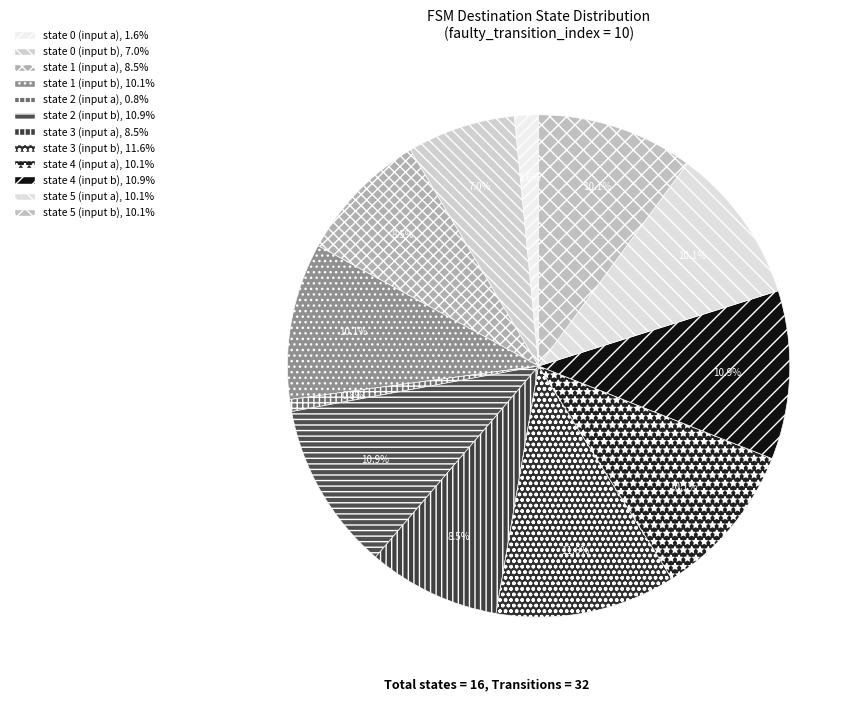

What percentage is the state 1 (input a) slice, to the nearest percent?

9%